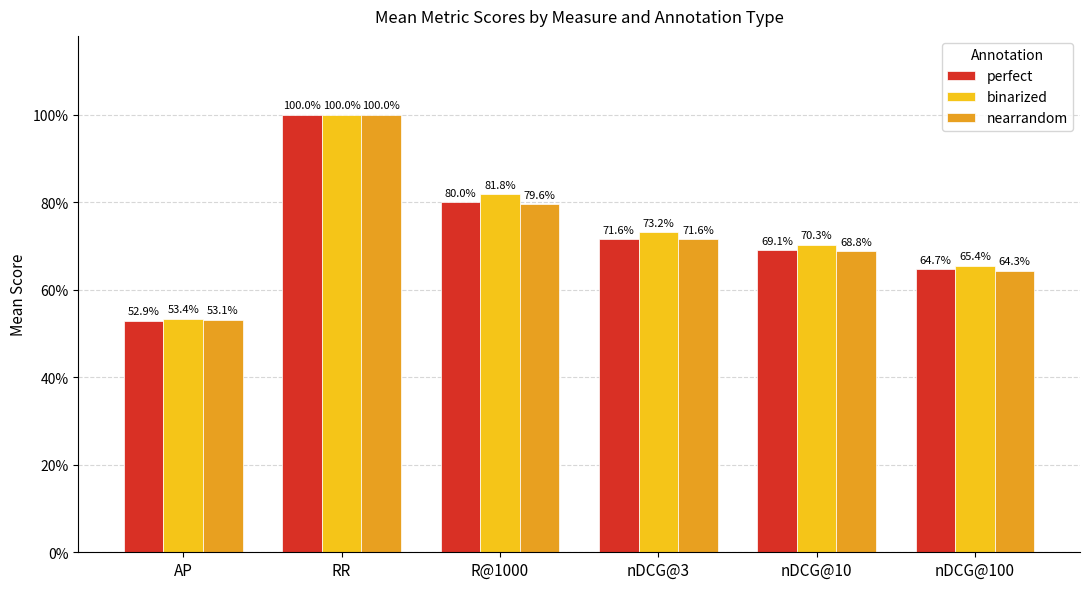

True or false: perfect has a value of 0.2 at nDCG@10.

False